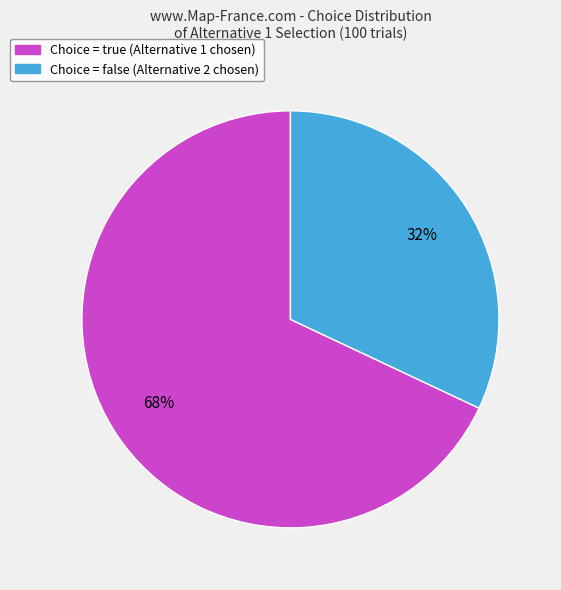

To the nearest percent, what is the difference between the largest and smallest slice percentages?

36%